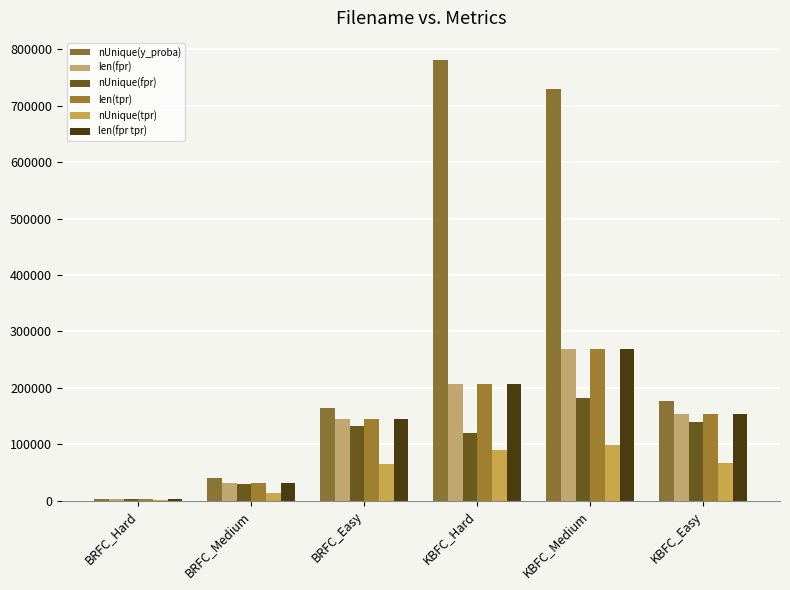

The value of nUnique(y_proba) at BRFC_Medium is 68368. True or false?

False